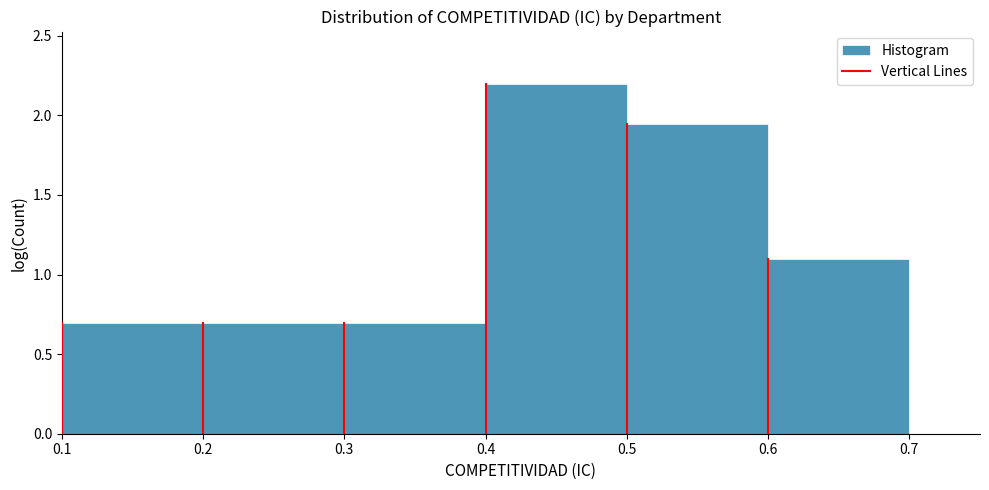

Reading left to right, transcribe this chart: for each bar, give the range it covers on the x-axis and its height. The values are not printed on the chart, so give them approximately, as read against the axis.

0.1 to 0.2: 0.70
0.2 to 0.3: 0.70
0.3 to 0.4: 0.70
0.4 to 0.5: 2.20
0.5 to 0.6: 1.95
0.6 to 0.7: 1.10